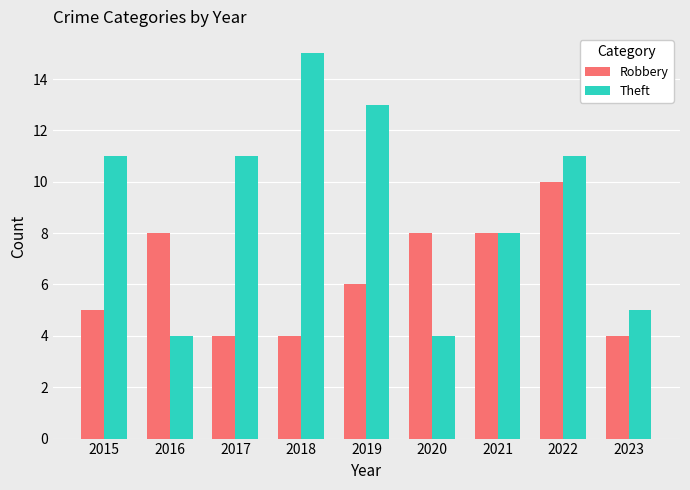

What is the maximum value shown in the chart?

15